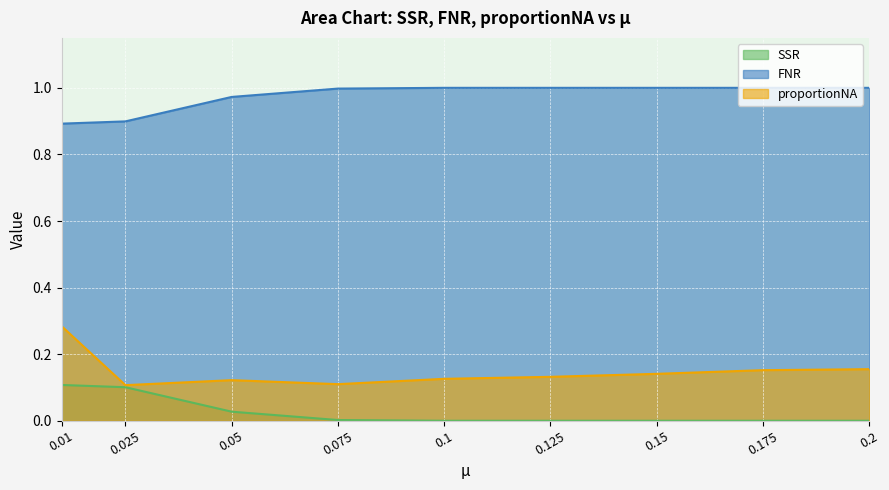

Which series has the largest total across all categories?

FNR